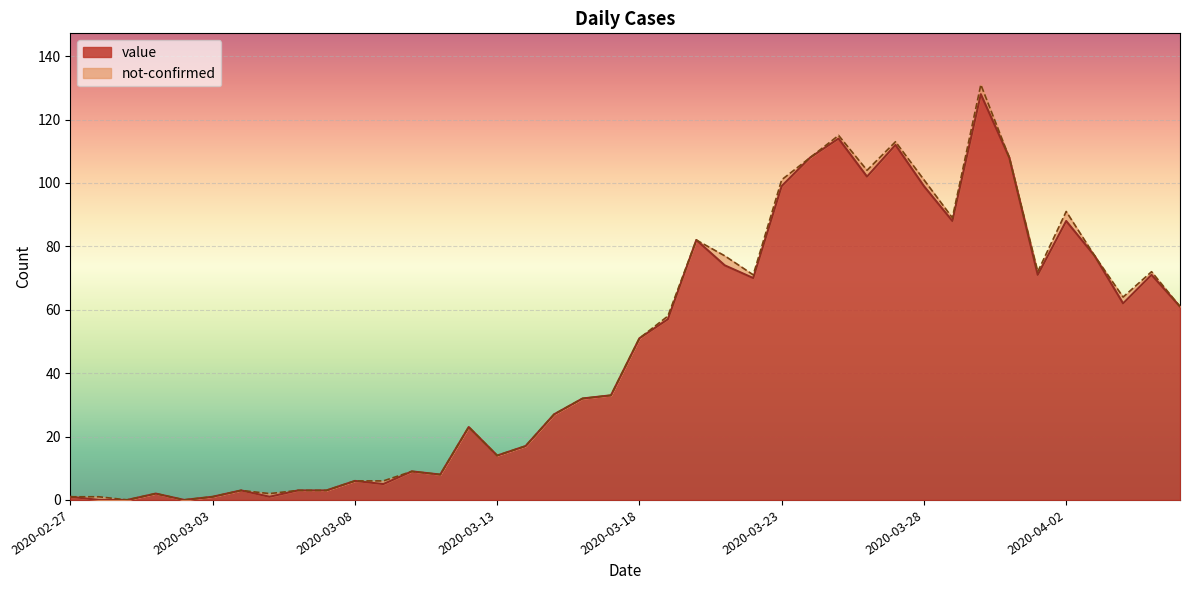

Rank the categories by value from highest to lowest.

2020-03-30, 2020-03-25, 2020-03-27, 2020-03-24, 2020-03-31, 2020-03-26, 2020-03-23, 2020-03-28, 2020-03-29, 2020-04-02, 2020-03-20, 2020-04-03, 2020-03-21, 2020-04-01, 2020-04-05, 2020-03-22, 2020-04-04, 2020-04-06, 2020-03-19, 2020-03-18, 2020-03-17, 2020-03-16, 2020-03-15, 2020-03-12, 2020-03-14, 2020-03-13, 2020-03-10, 2020-03-11, 2020-03-08, 2020-03-09, 2020-03-04, 2020-03-06, 2020-03-07, 2020-03-01, 2020-02-27, 2020-03-03, 2020-03-05, 2020-02-28, 2020-02-29, 2020-03-02